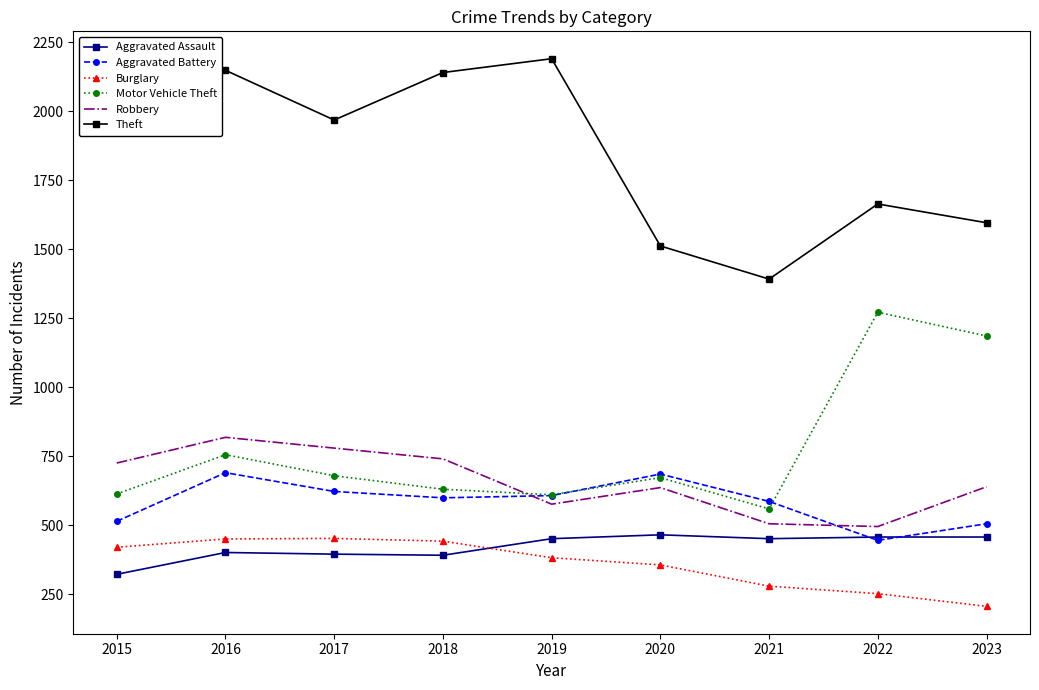

What is the approximate value of Motor Vehicle Theft at 2021, to the nearest 100?

600